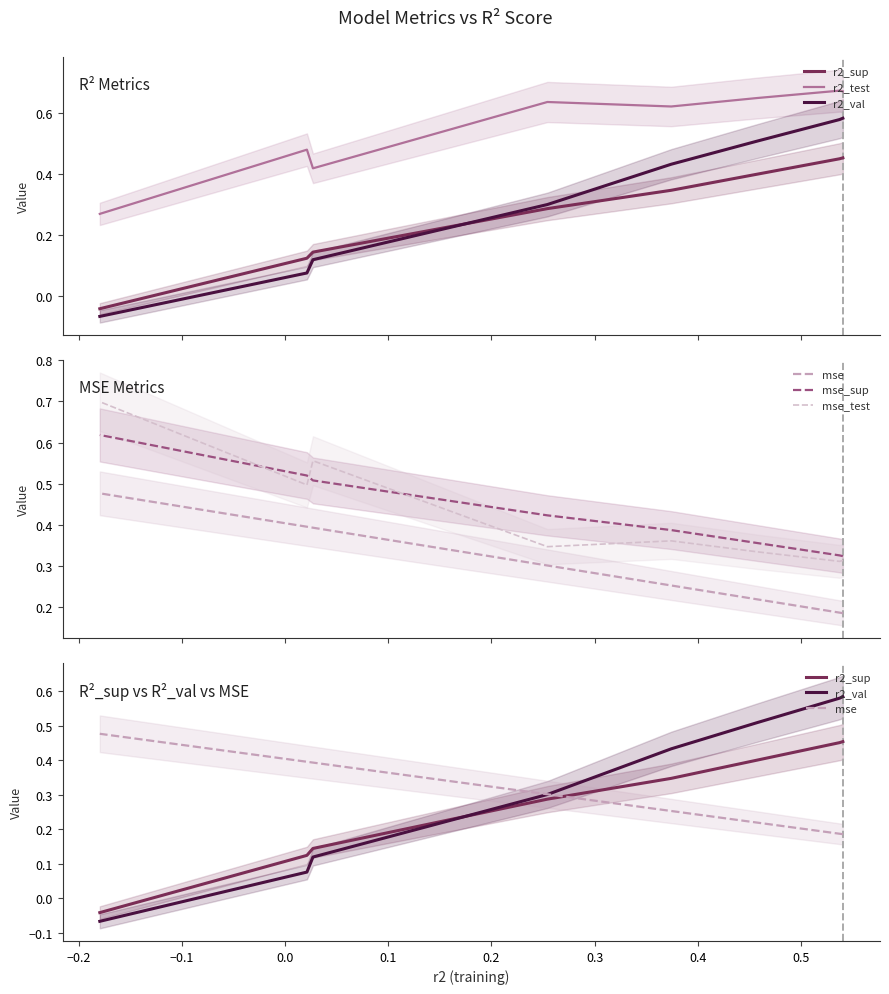

What are all the series names shown in the legend?

r2_sup, r2_test, r2_val, mse, mse_sup, mse_test